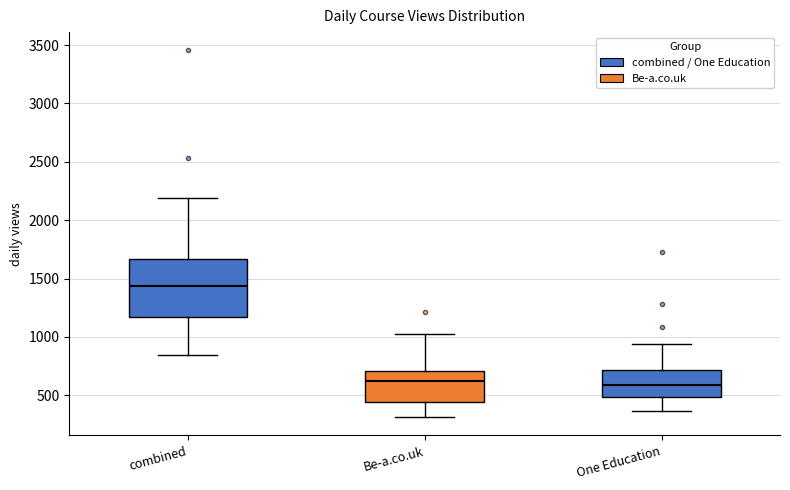

Reading left to right, transcribe this box plot: for each box, give where its median line is, the range the box spans, and where its two whiskers end, as read against the y-axis. The values are not printed on the chart, so give them approximately, as read against the axis.

combined: median 1450, box 1150 to 1650, whiskers 850 to 2200
Be-a.co.uk: median 600, box 450 to 700, whiskers 300 to 1000
One Education: median 600, box 500 to 700, whiskers 350 to 950